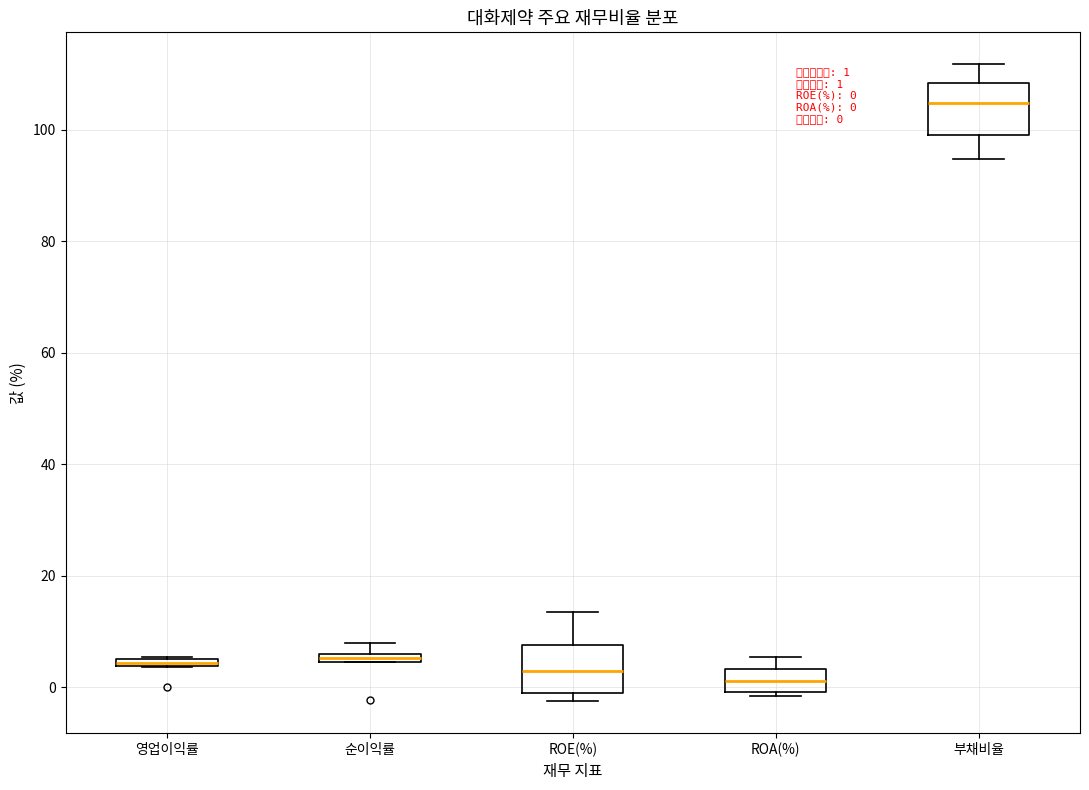

Which box has the highest median line?

부채비율